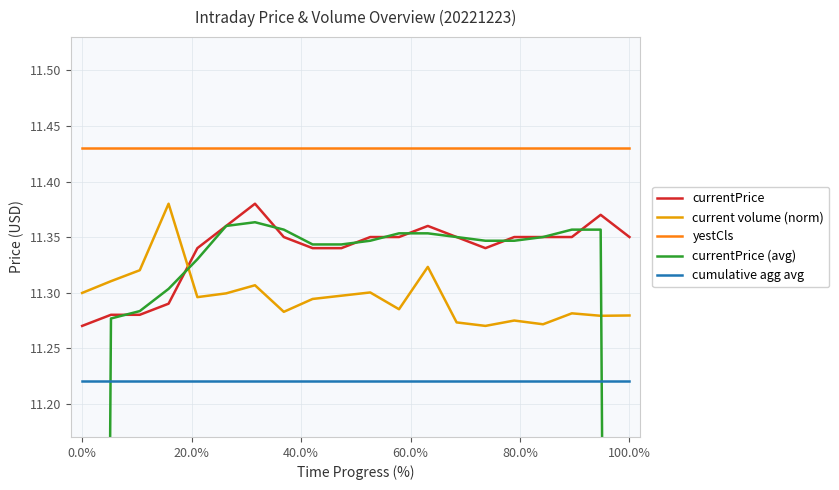

Which series has the widest spread of values?

currentPrice (avg)